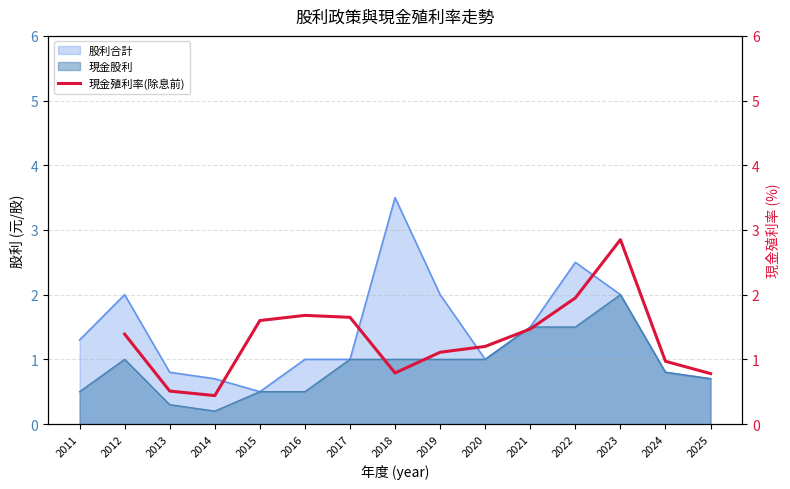

What is the ratio of the value at 2012 to the value at 2019?

1.3